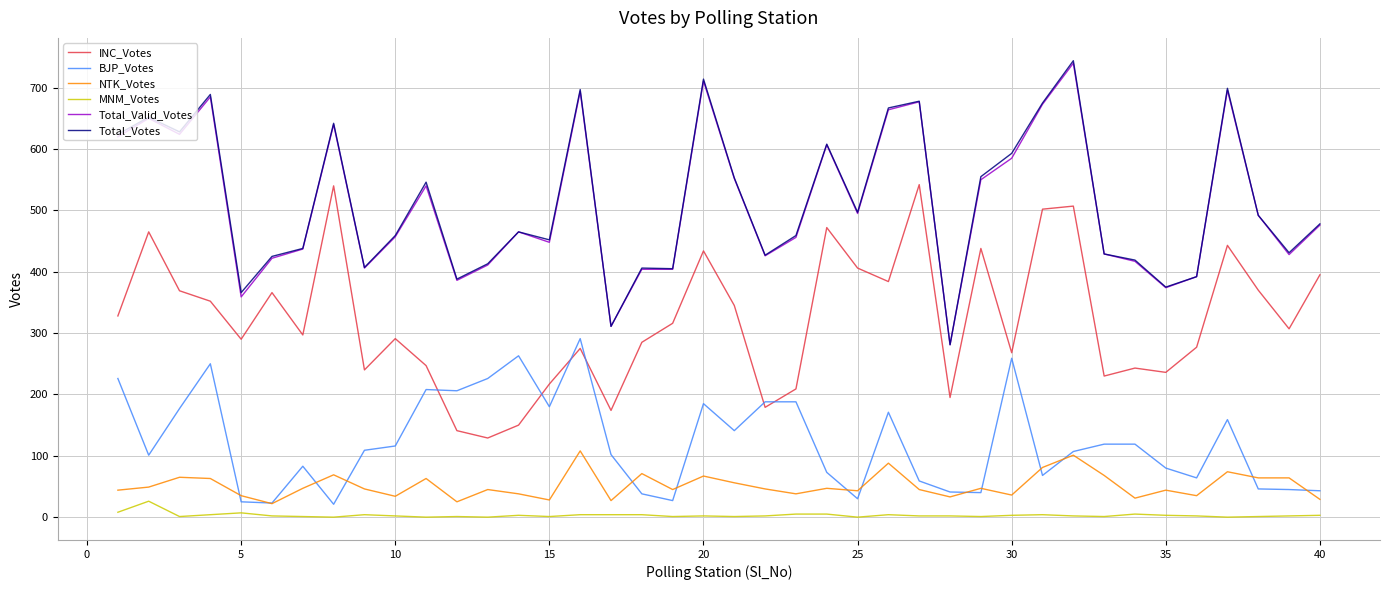

True or false: NTK_Votes and MNM_Votes cross at least once.

False